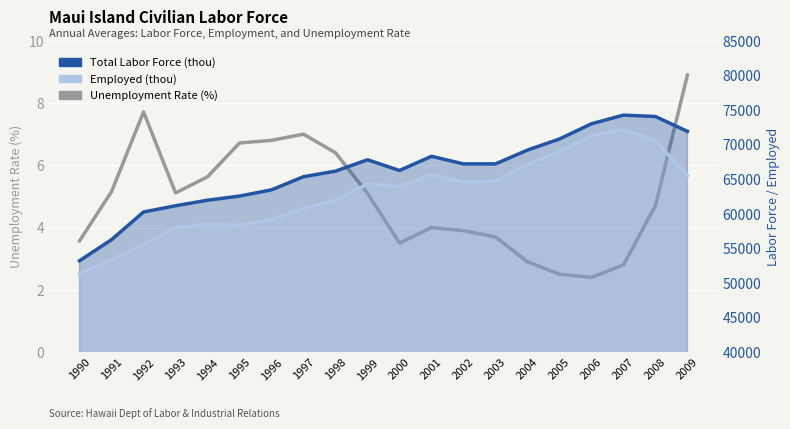

Which label corresponds to the largest value in the chart?

2007